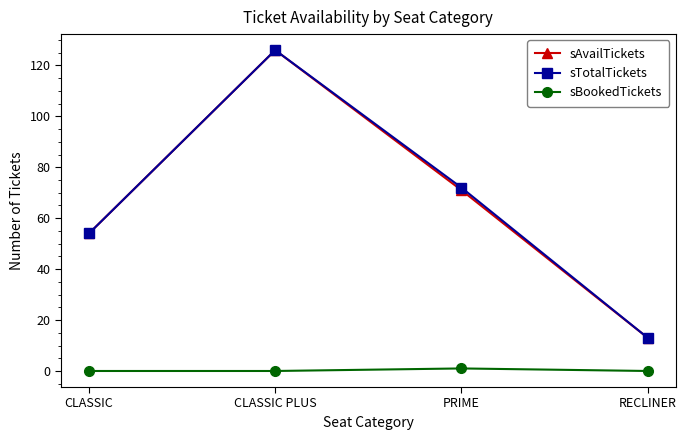

How many values in the sTotalTickets series are below 72?

2